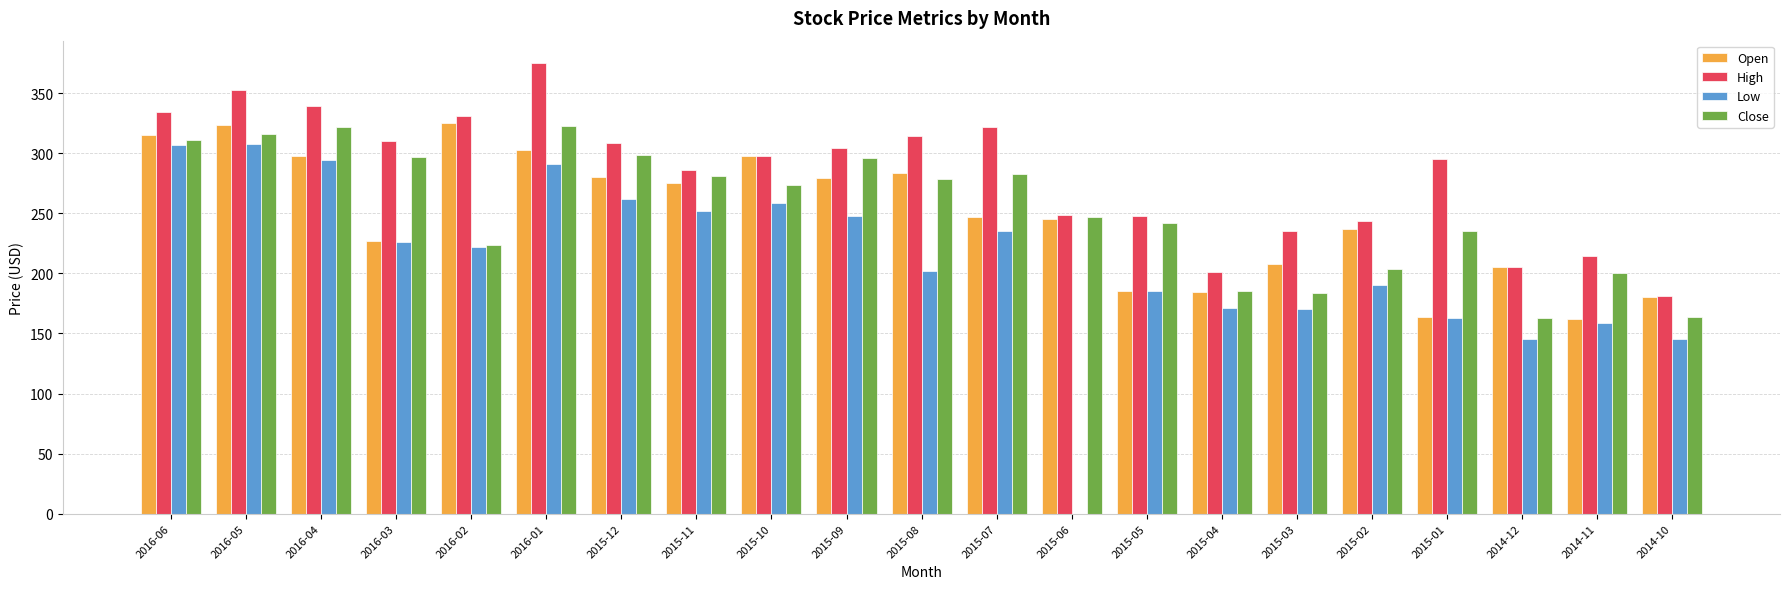

Between 2015-01 and 2014-10, which series saw the biggest shift?

High